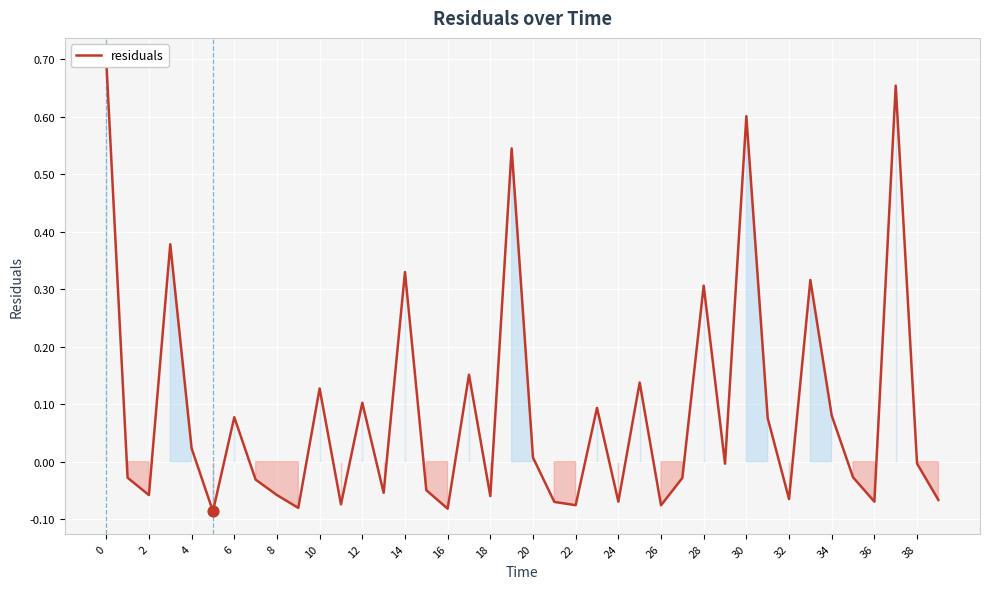

Which has a higher value, 22 or 20?

20